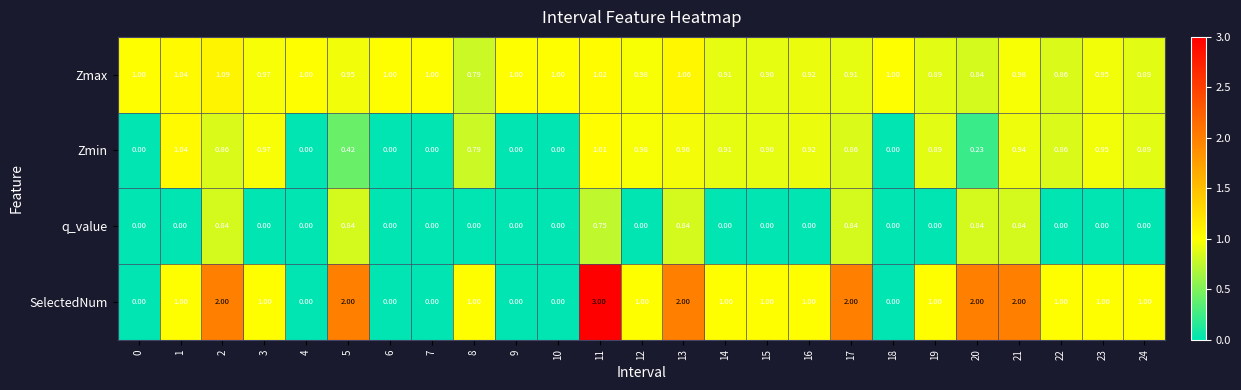

Is the value of q_value at 19 greater than the value of Zmax at 17?

No